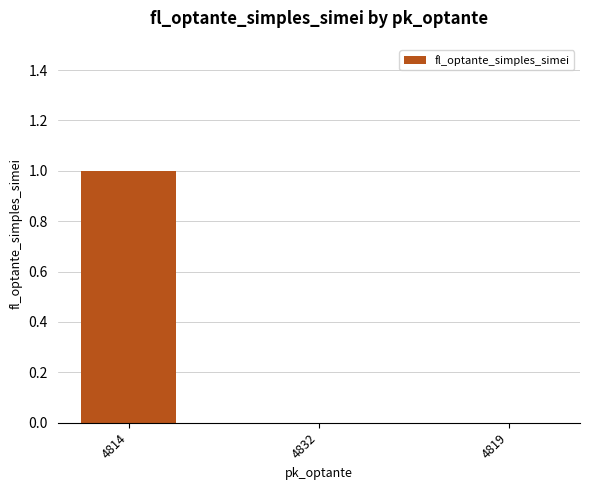

Count the number of data series in this chart.

1